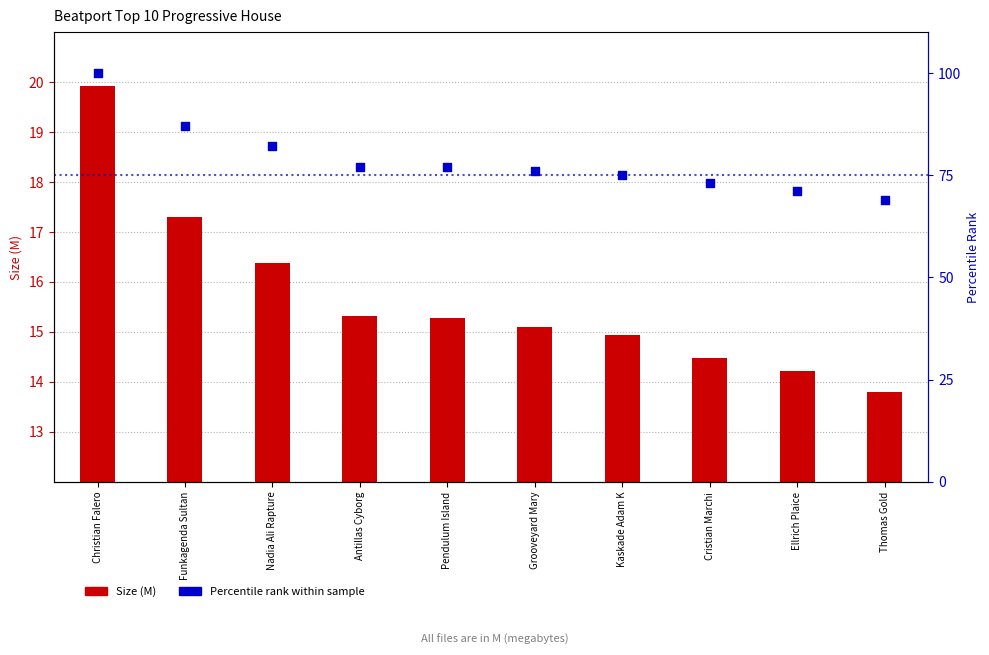

What are all the series names shown in the legend?

Size (M), Percentile rank within sample